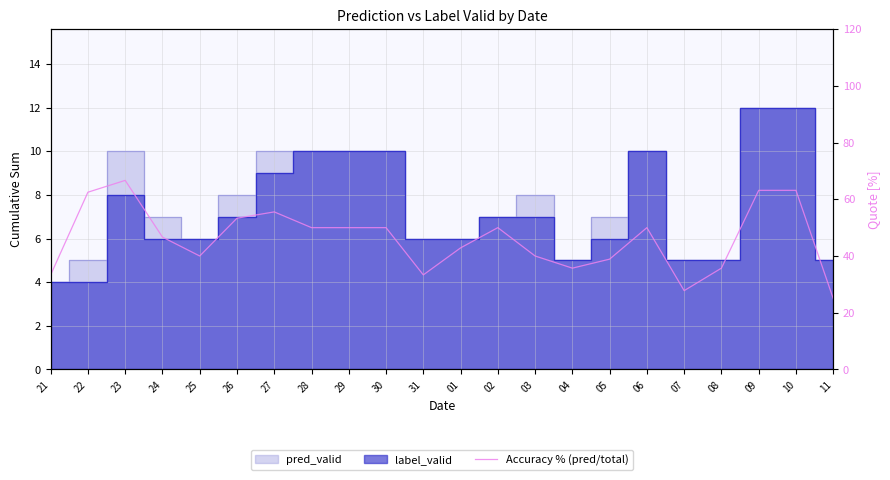

Does the chart have visible grid lines?

Yes